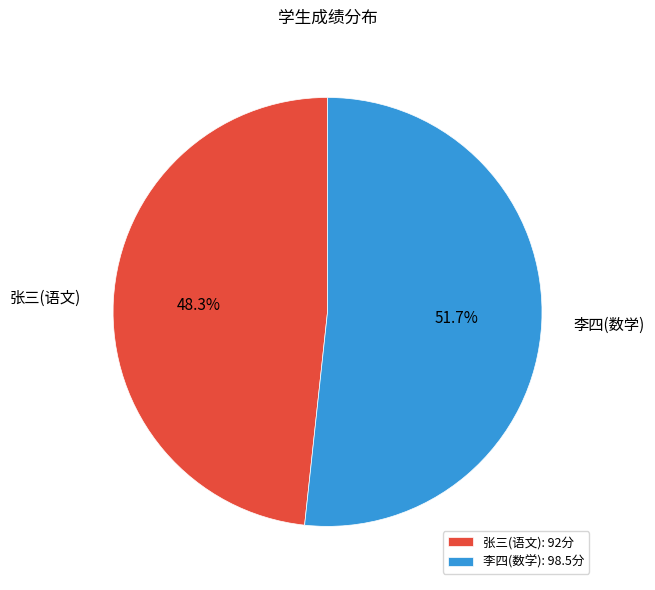

To the nearest percent, what is the difference between the largest and smallest slice percentages?

3%